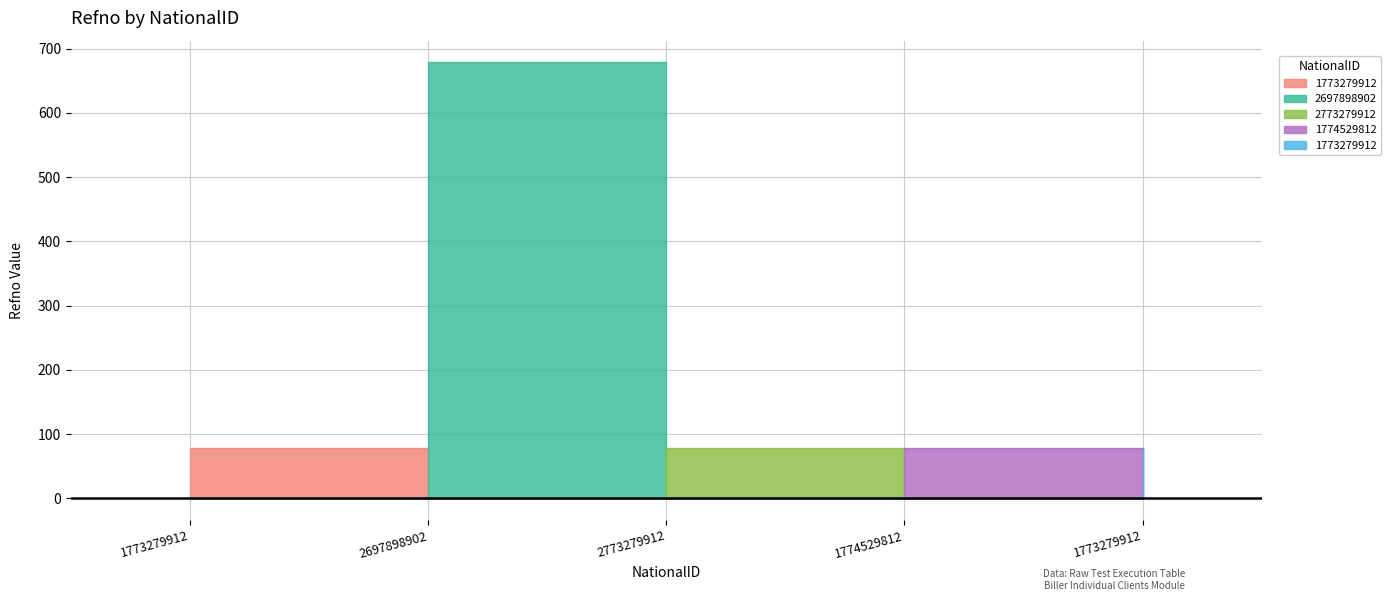

List the labels in order of value, largest first.

2697898902, 1773279912, 2773279912, 1774529812, 1773279912